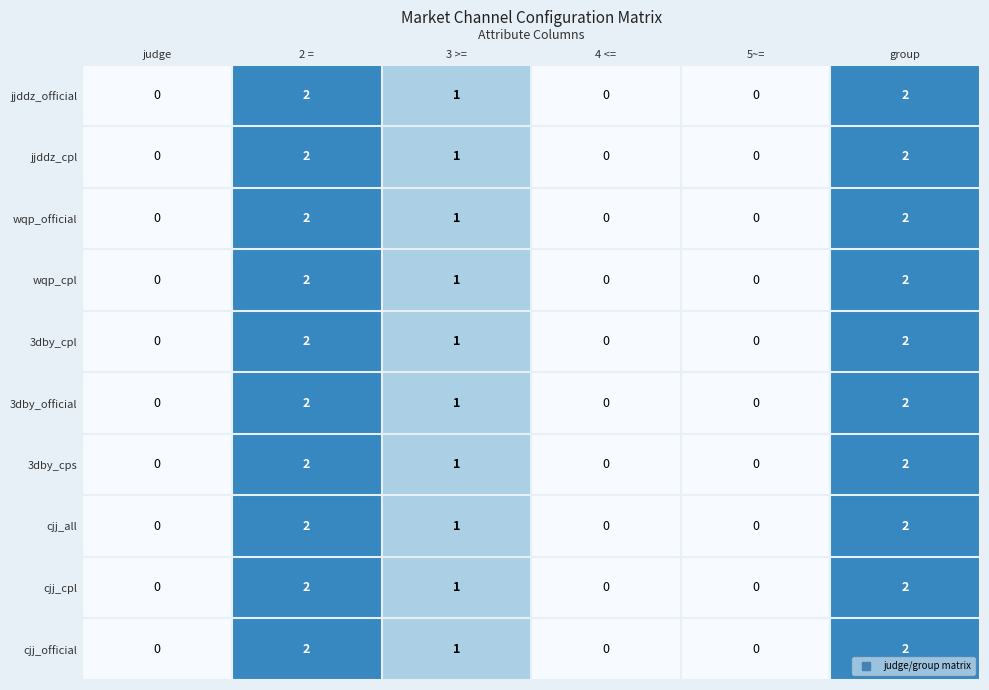

Is the value of wqp_cpl at group greater than the value of cjj_official at 4 <=?

Yes